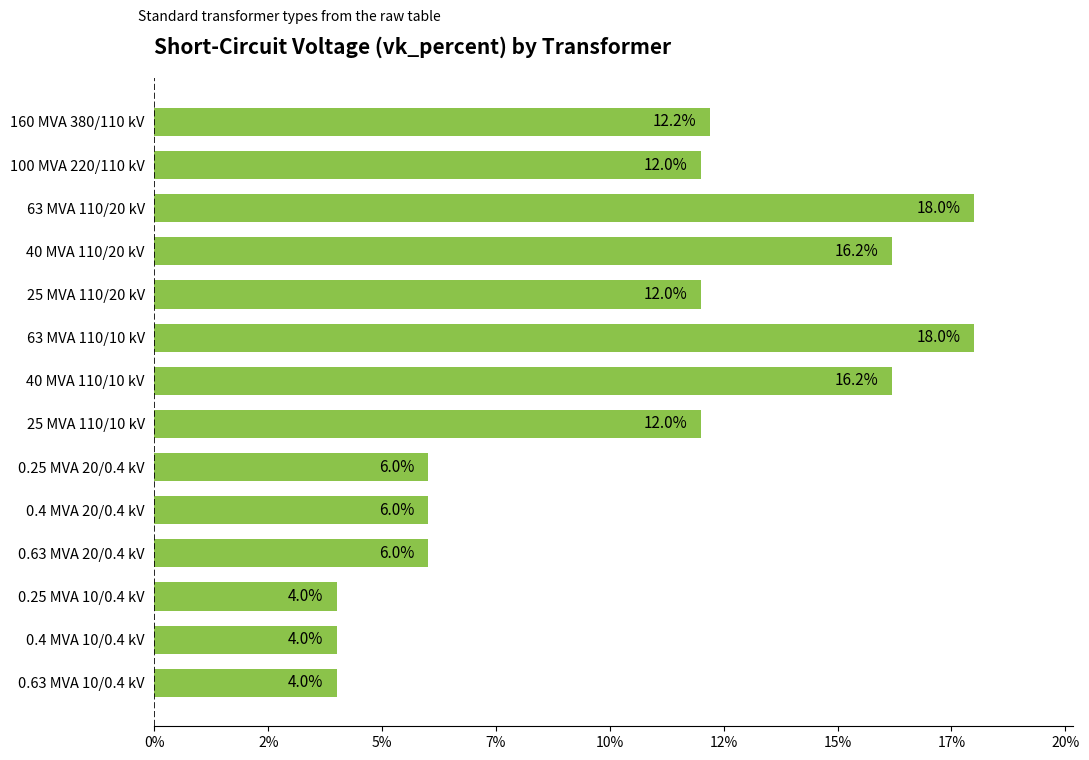

What is the difference between the second highest and second lowest values?

14.0